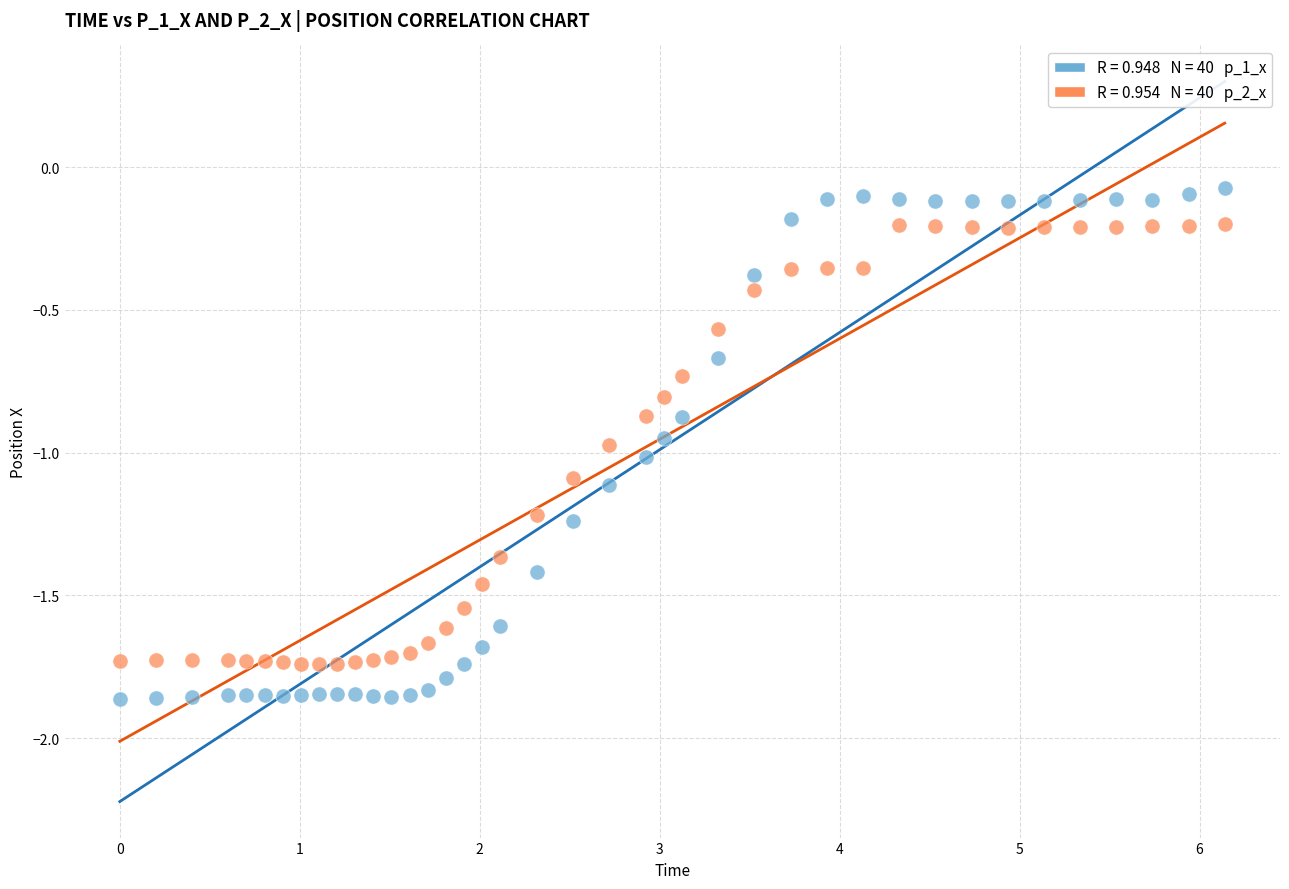

Across all data points, what is the range of Y values (max minus min)?

1.8